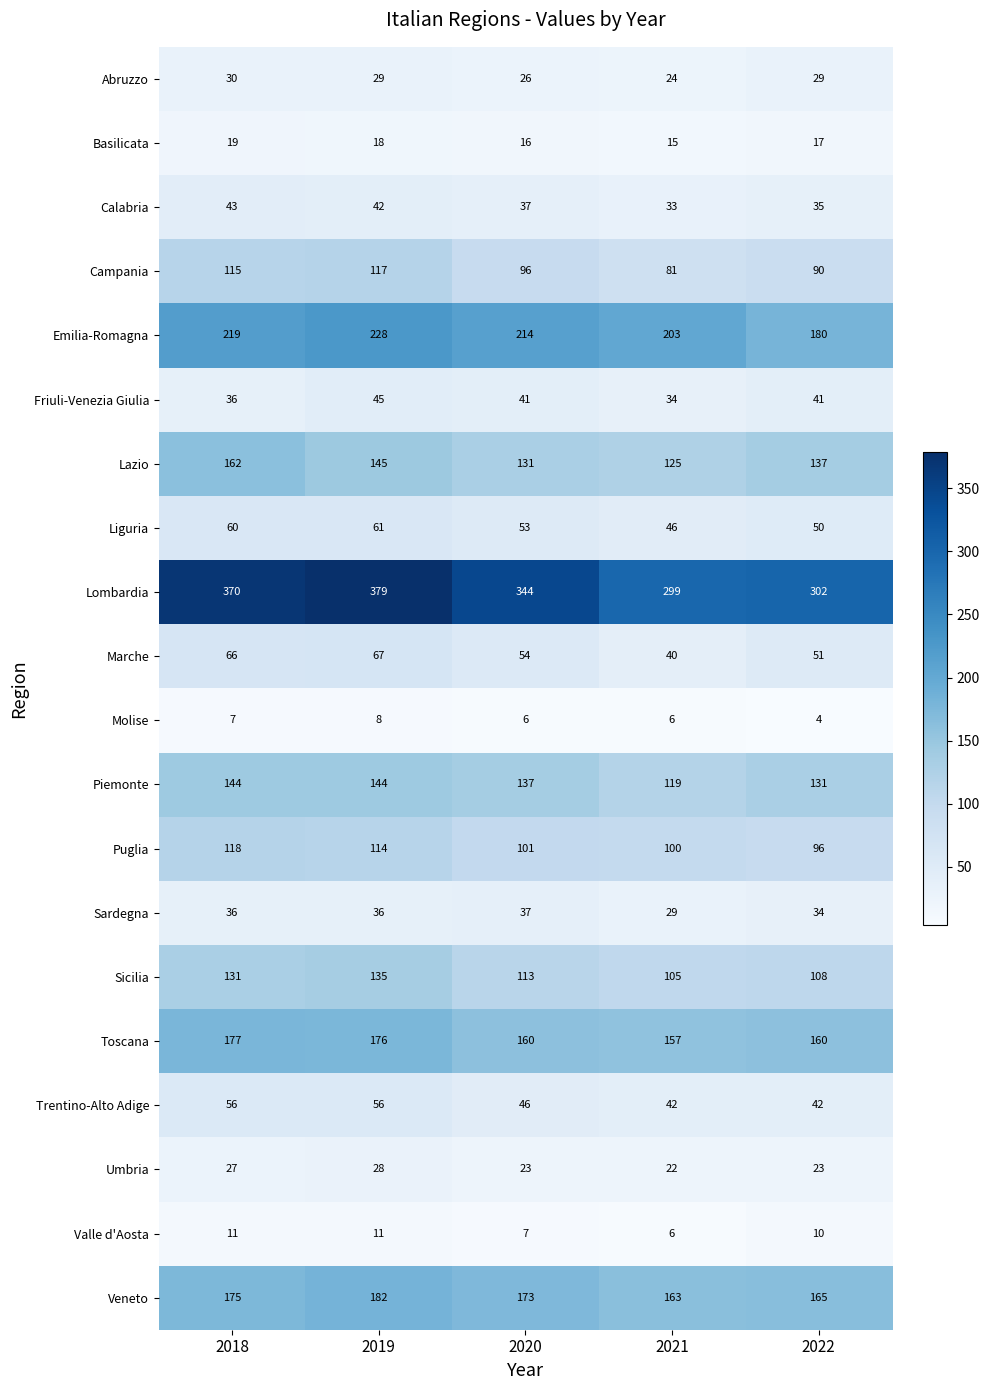

What is the spread (max minus min) of values at 2018?

363